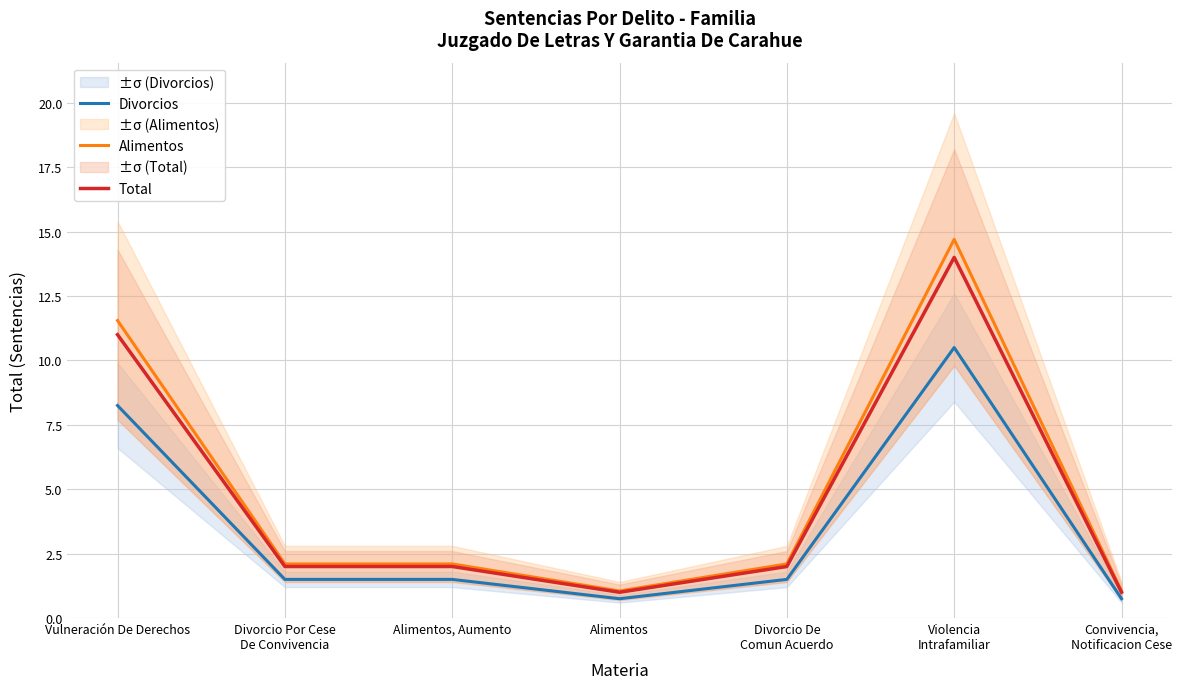

List the series in order of their peak value, lowest first.

Divorcios, Total, Alimentos